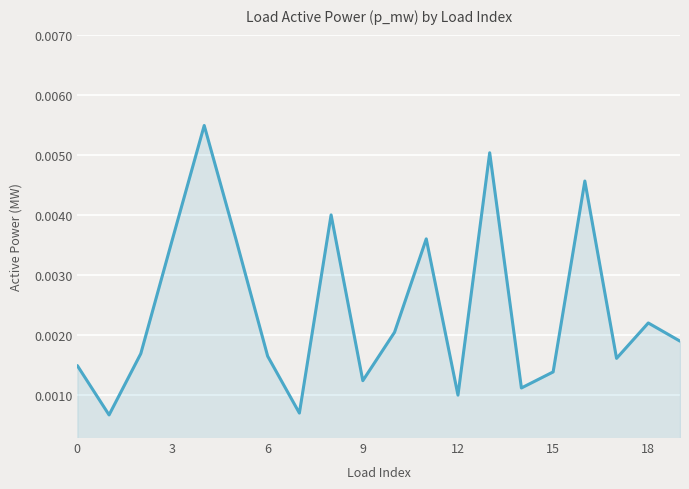

Does the chart display data point markers on the line(s)?

No